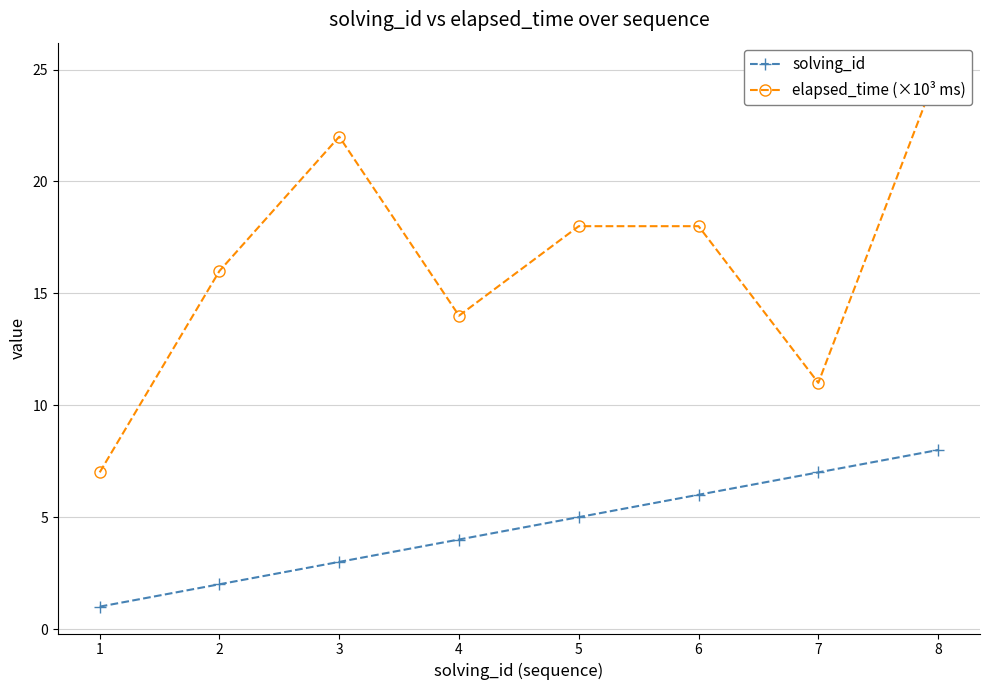

At which label is elapsed_time (×10³ ms) closest to 16?

2